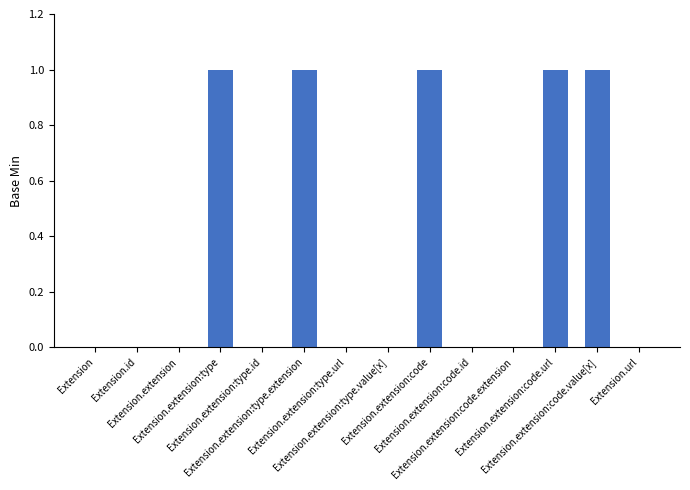

How many data points does each series have?

14